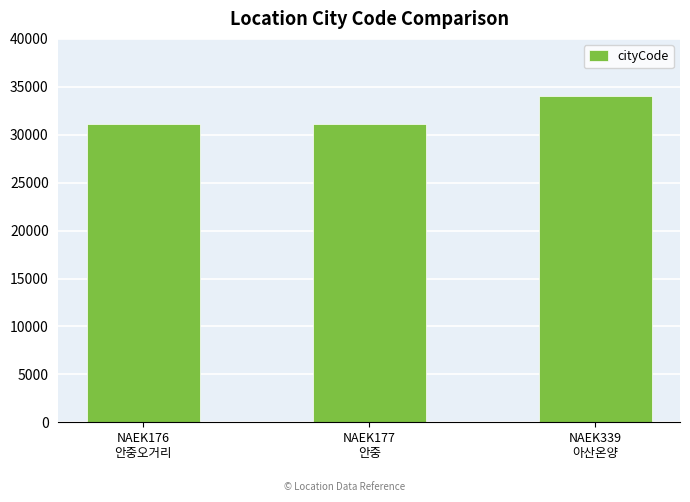

What is the maximum value shown in the chart?

34040